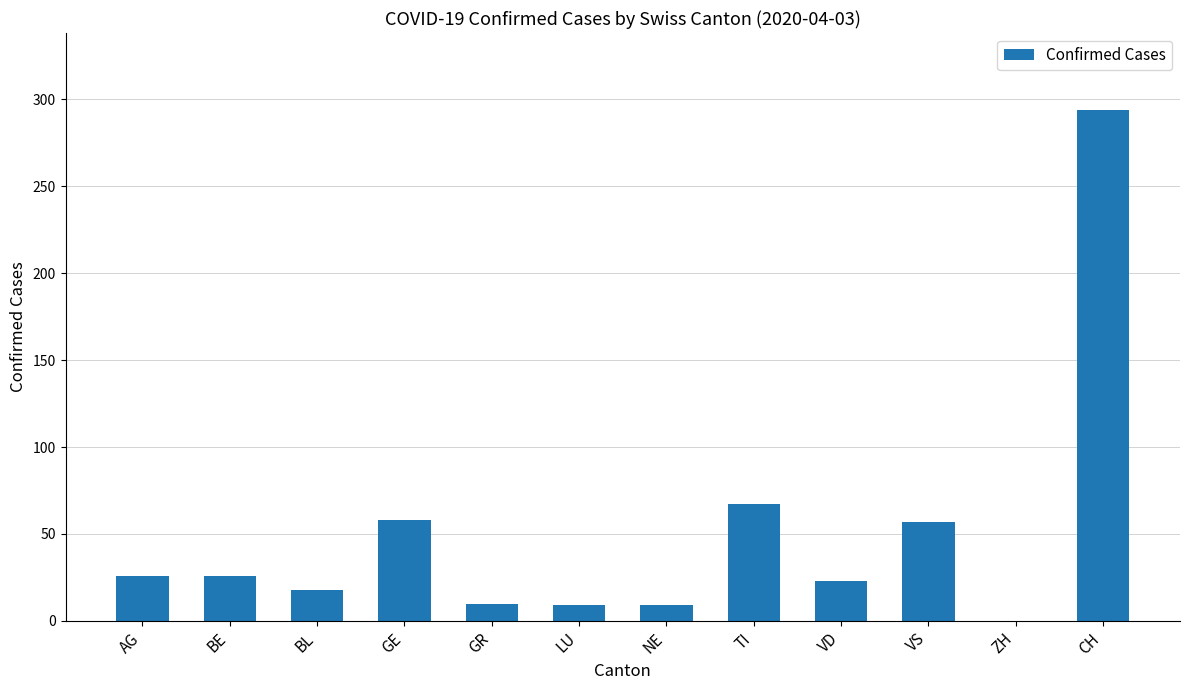

At which category does the chart reach its peak across all series?

CH